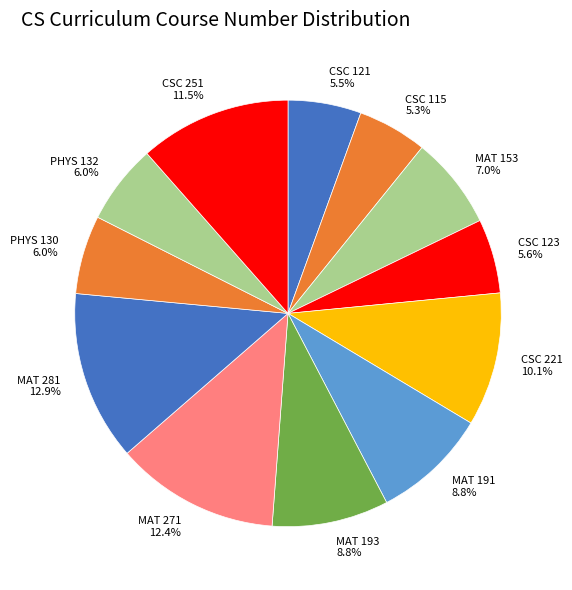

To the nearest percent, what is the difference between the CSC 251 and CSC 123 slice percentages?

6%